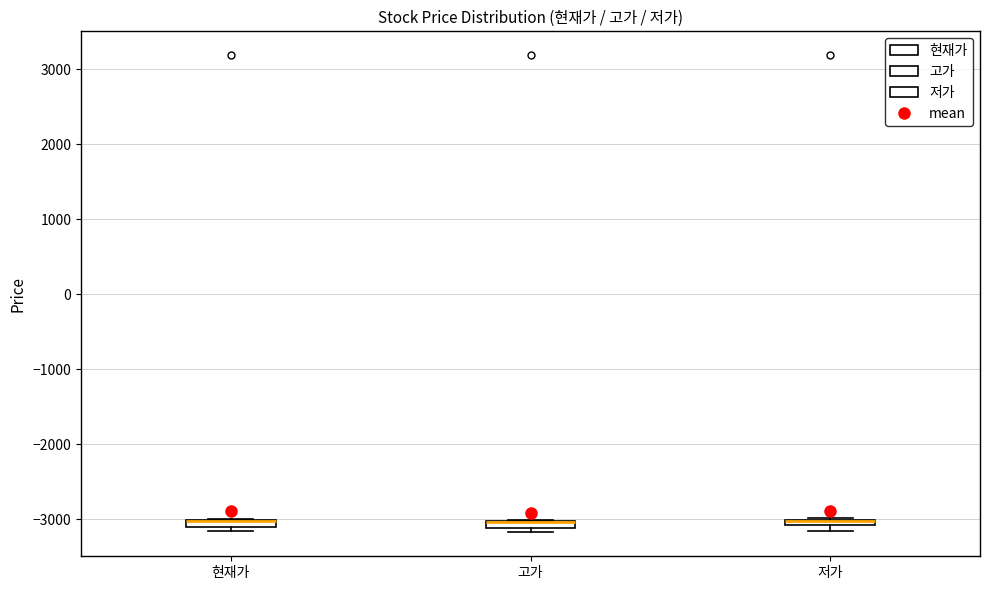

Where is the upper edge of the box for 저가 on the y-axis? The values are not printed on the chart, so give them approximately, as read against the axis.

-3000